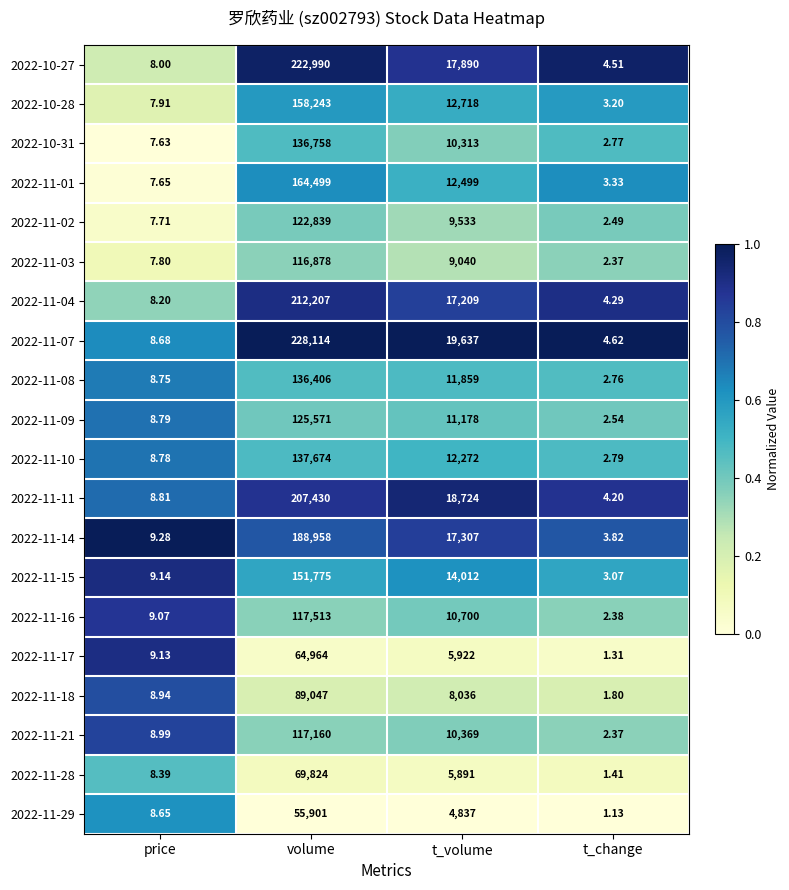

At which label does 2022-11-21 first exceed 10369?

volume